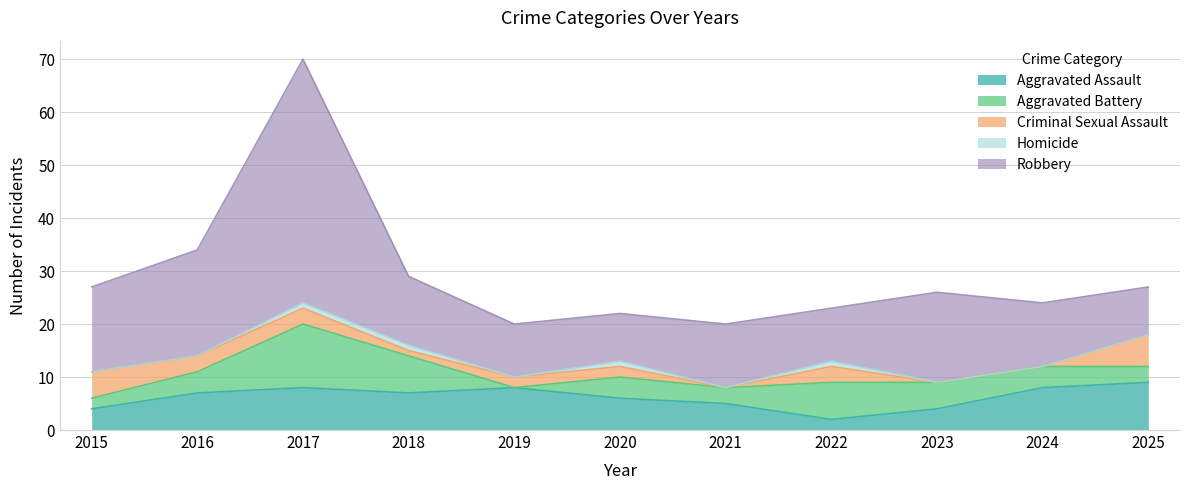

Reading left to right, what are all the values shown in this chart?

Aggravated Assault: 2015=4	2016=7	2017=8	2018=7	2019=8	2020=6	2021=5	2022=2	2023=4	2024=8	2025=9
Aggravated Battery: 2015=2	2016=4	2017=12	2018=7	2019=0	2020=4	2021=3	2022=7	2023=5	2024=4	2025=3
Criminal Sexual Assault: 2015=5	2016=3	2017=3	2018=1	2019=2	2020=2	2021=0	2022=3	2023=0	2024=0	2025=6
Homicide: 2015=0	2016=0	2017=1	2018=1	2019=0	2020=1	2021=0	2022=1	2023=0	2024=0	2025=0
Robbery: 2015=16	2016=20	2017=46	2018=13	2019=10	2020=9	2021=12	2022=10	2023=17	2024=12	2025=9